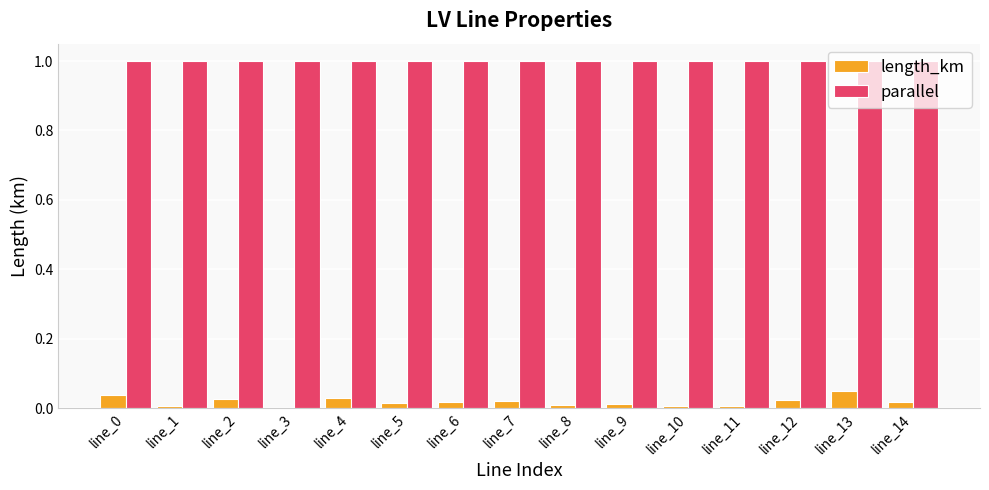

What is the maximum value shown in the chart?

1.0